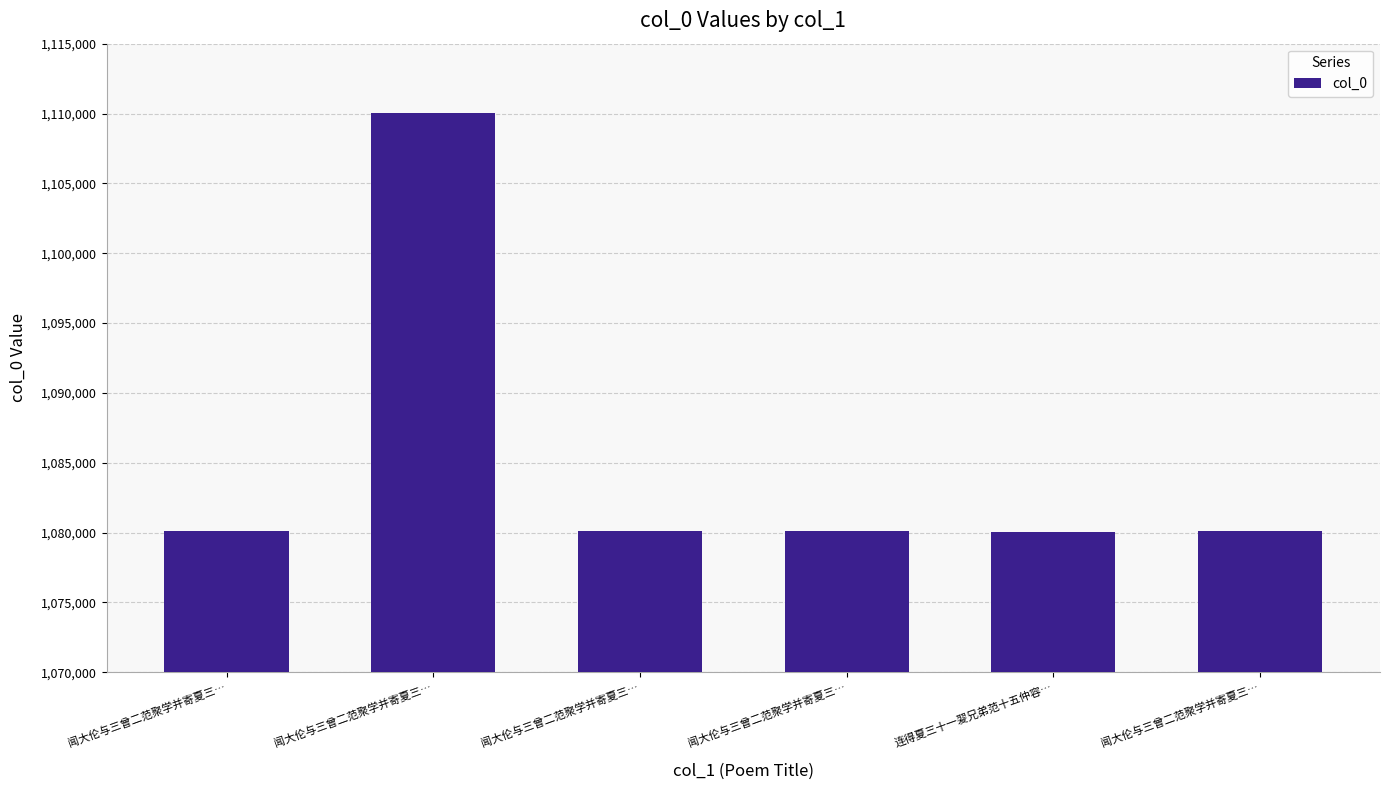

What is the change in value from 闻大伦与三曾二范聚学并寄夏三… to 闻大伦与三曾二范聚学并寄夏三…?

+2